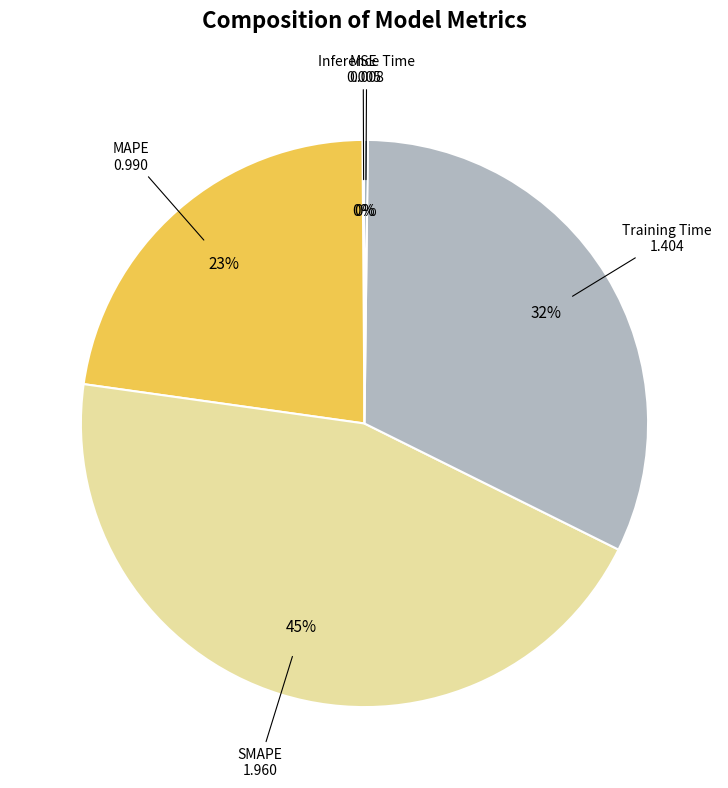

To the nearest percent, what is the difference between the largest and smallest slice percentages?

45%